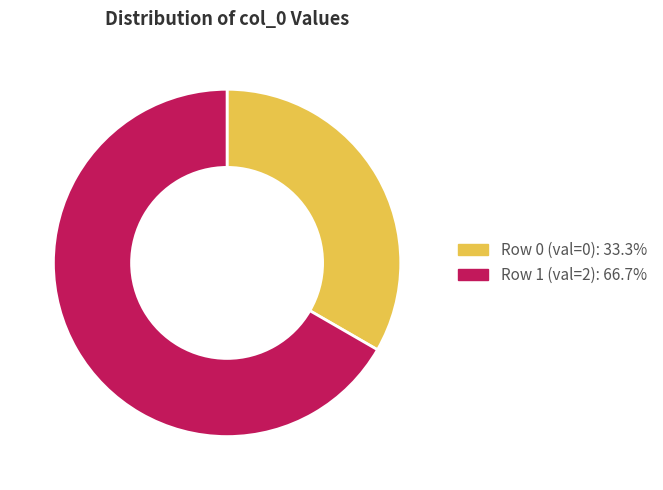

Count the number of slices in the pie.

2